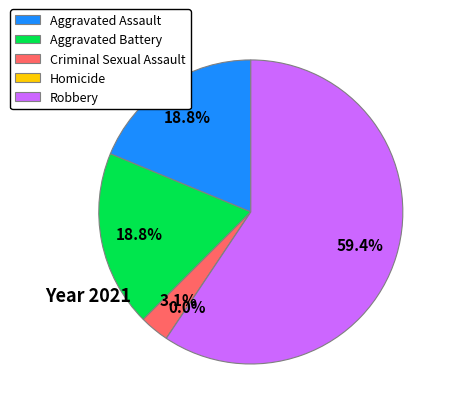

Rank the categories by value from highest to lowest.

Robbery, Aggravated Assault, Aggravated Battery, Criminal Sexual Assault, Homicide